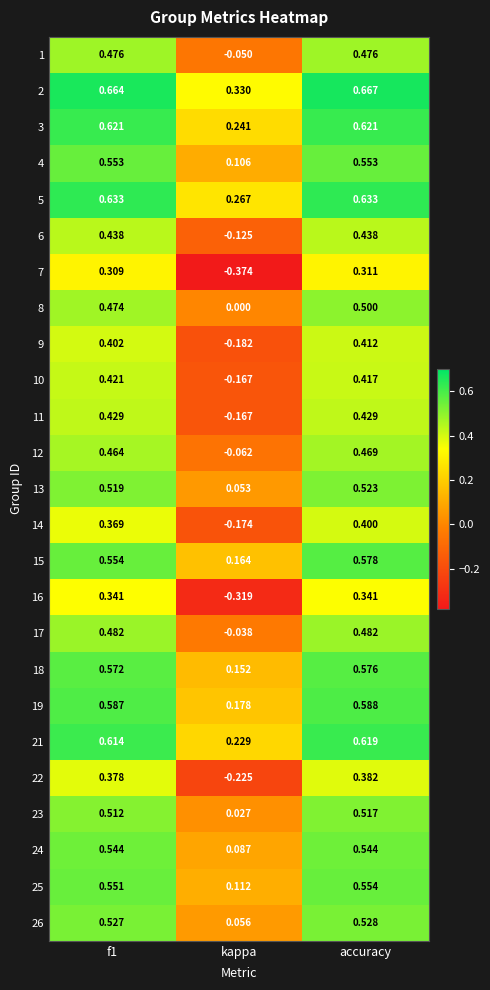

At which category does the chart reach its peak across all series?

accuracy